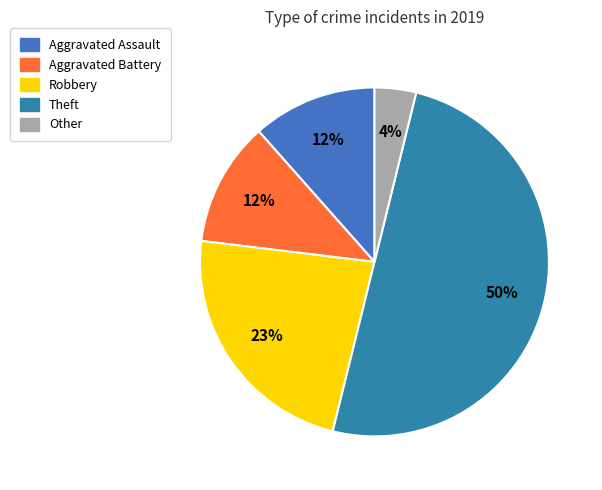

Combined, what portion of the pie is Robbery and Theft?

73.1%